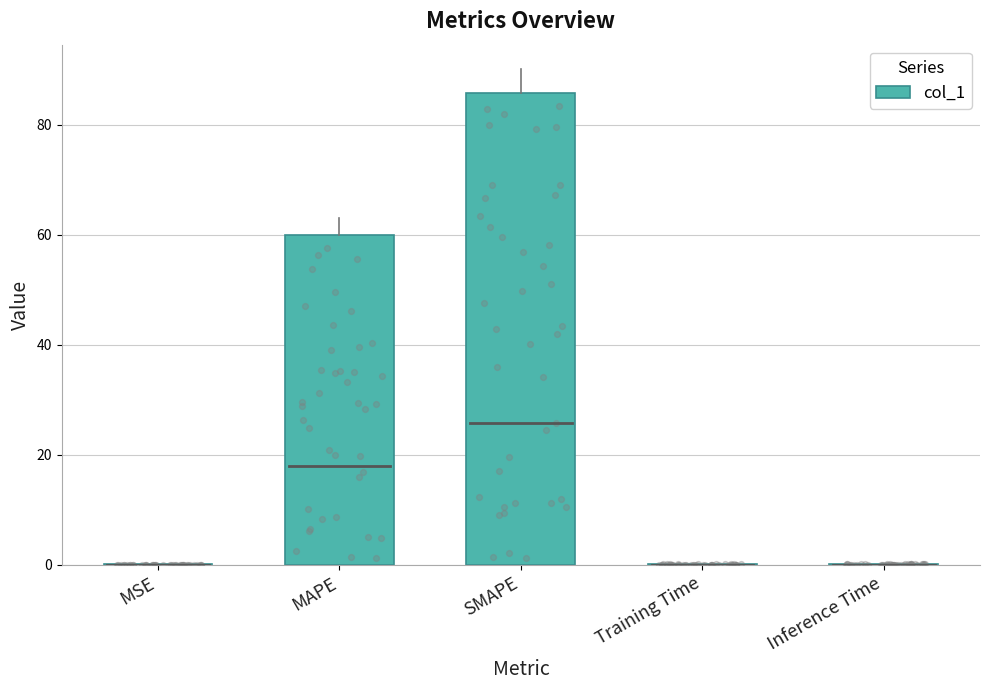

What is the change in value from MSE to MAPE?

+59.9